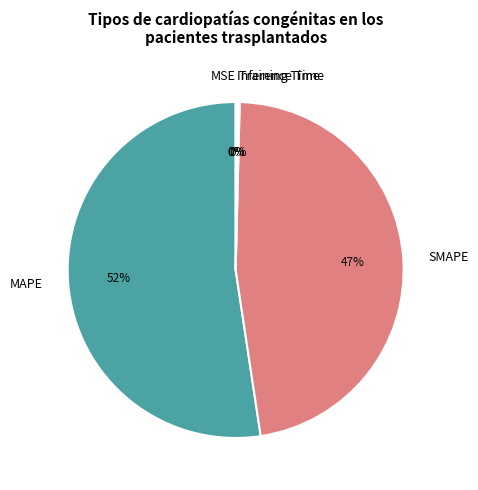

To the nearest percent, what portion does SMAPE represent?

47%